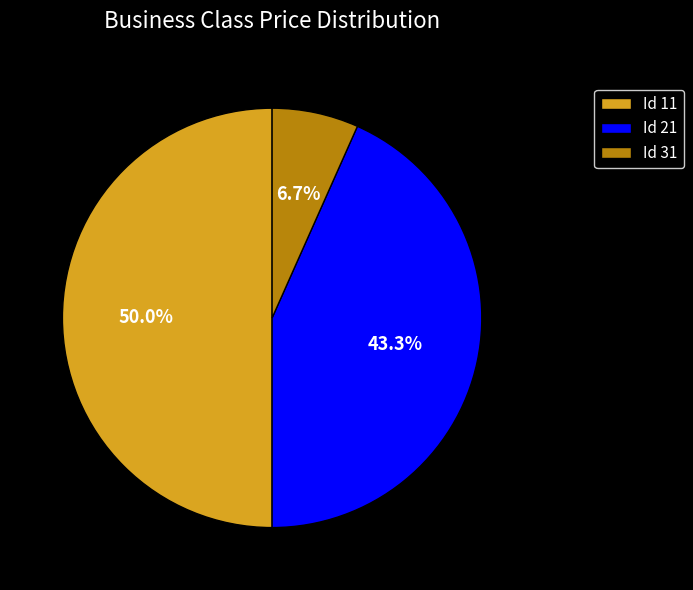

What is the ratio of the value at Id 21 to the value at Id 31?

6.5